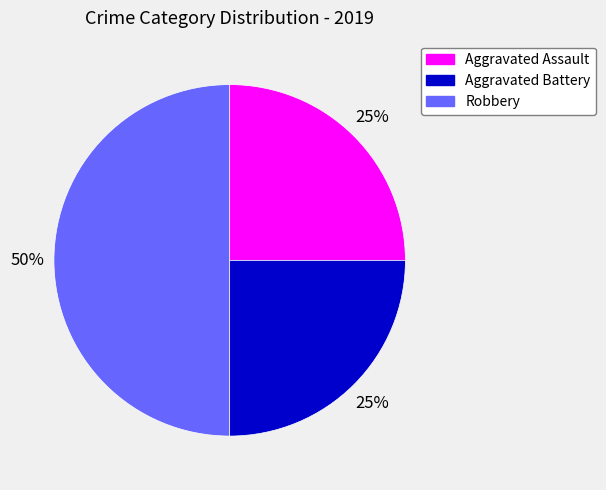

What is the largest slice in the pie chart?

Robbery